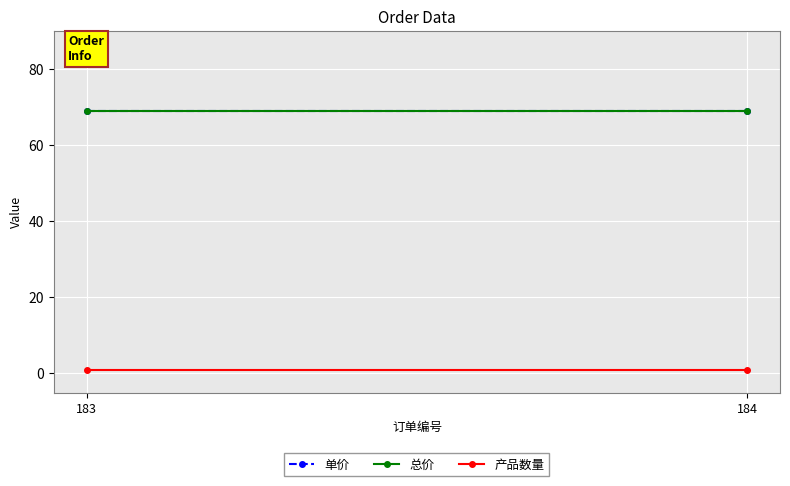

Which series changed the most between 183 and 184?

单价